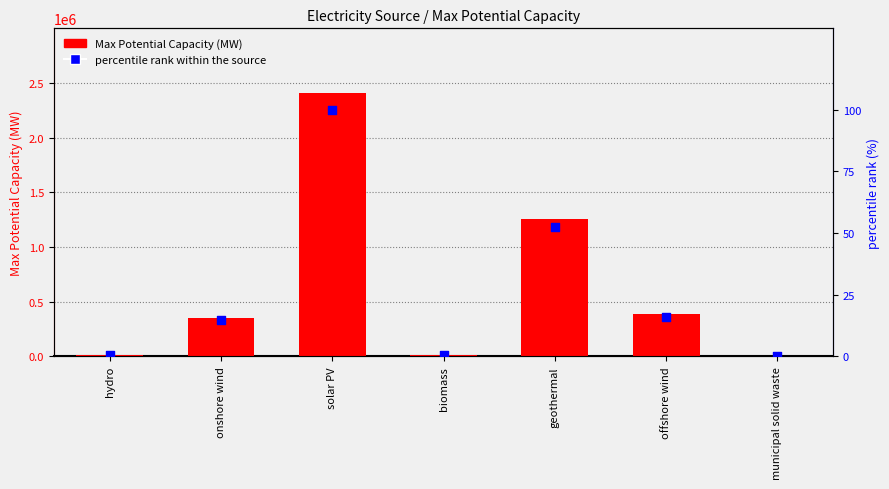

At how many categories does at least one series exceed 2393032?

1